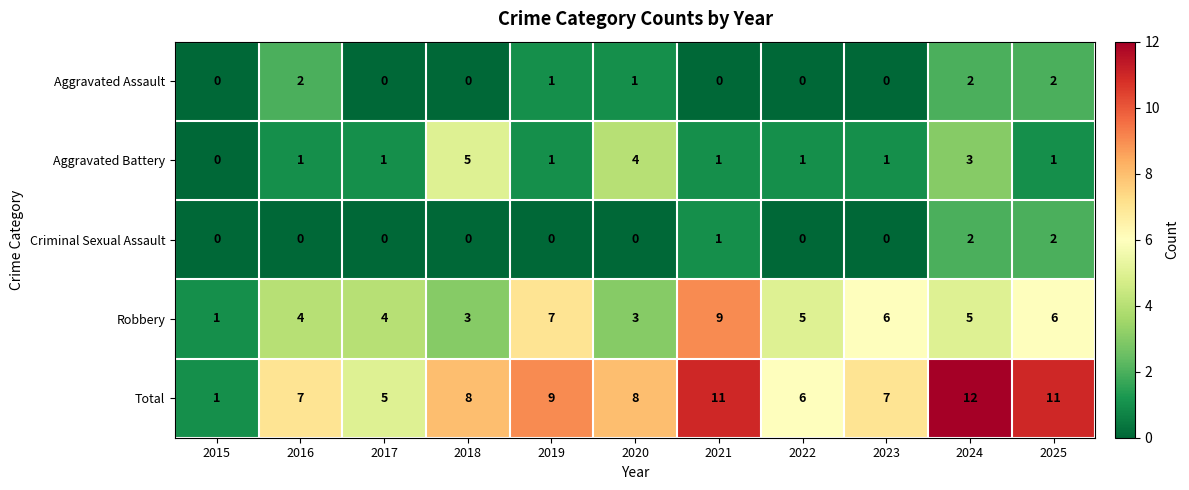

Which series has the largest total across all categories?

Total